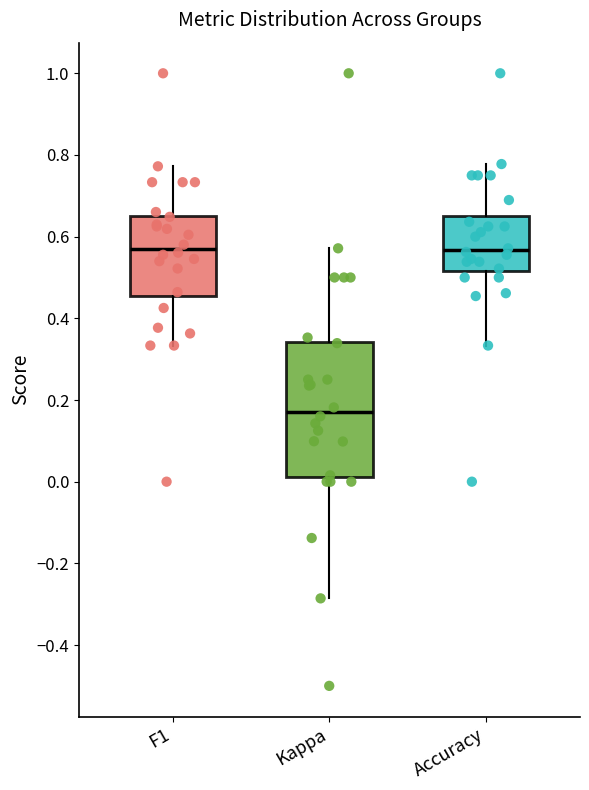

Which box's median line is the lowest?

Kappa